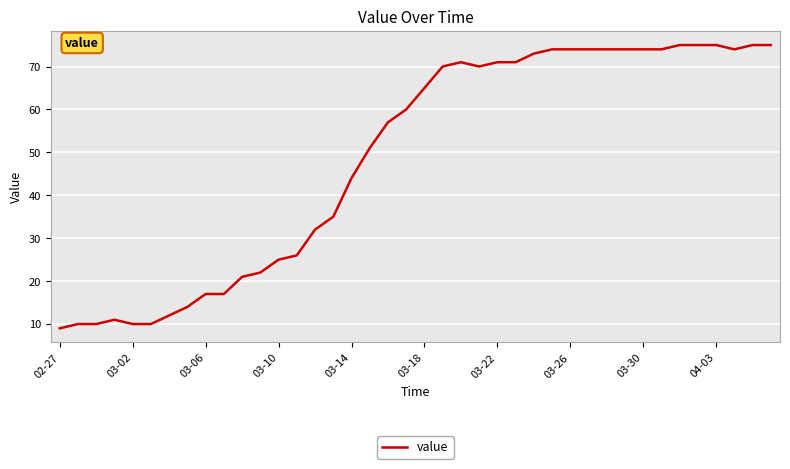

What is the minimum value shown in the chart?

9